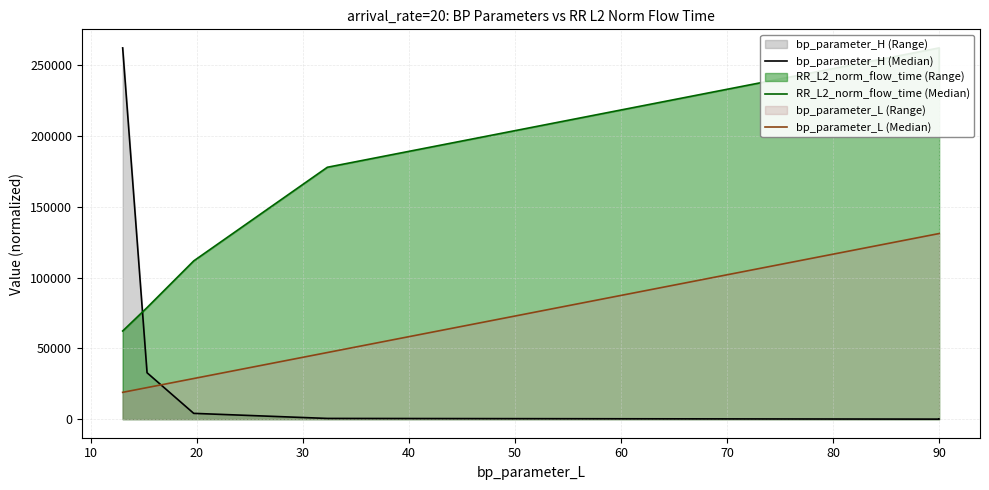

After their last crossing, which series has the higher values: RR_L2_norm_flow_time (Median) or bp_parameter_H (Median)?

RR_L2_norm_flow_time (Median)